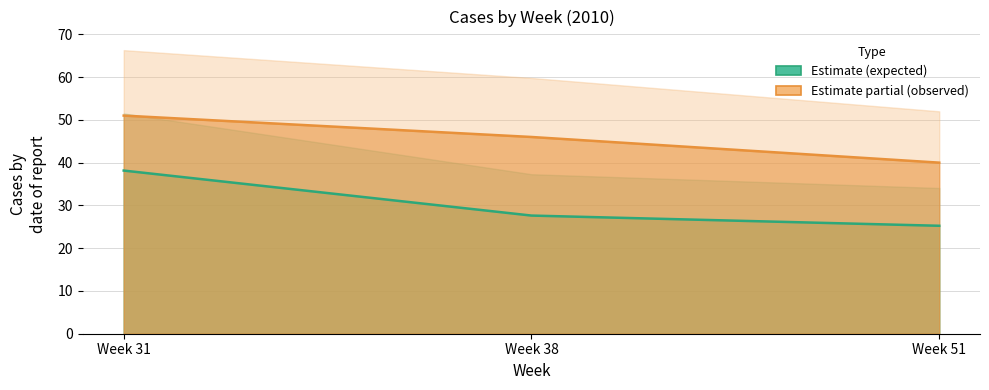

What is the approximate value of expected at Week 51?

25.2